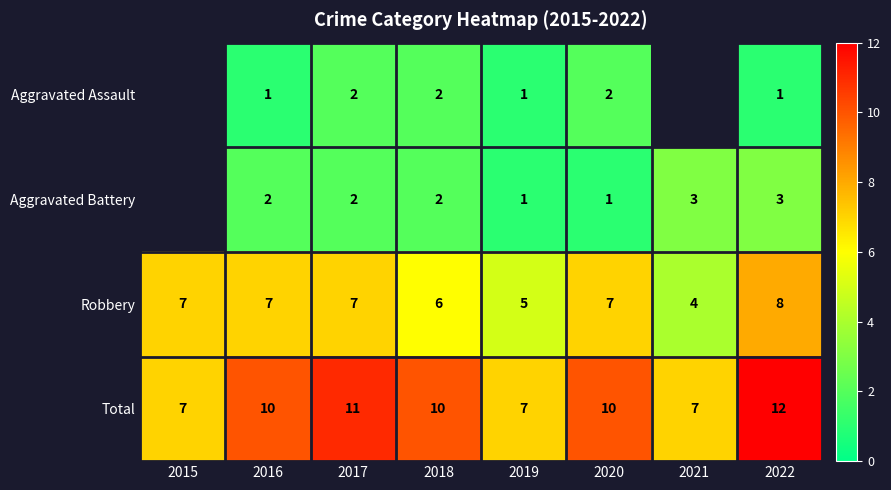

What is the difference between the maximum and second lowest values in the Total series?

5